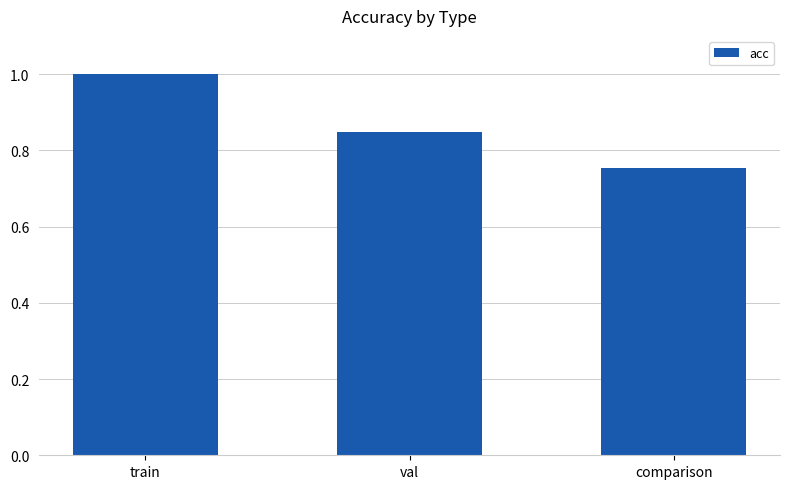

What is the sum of all values?

2.6